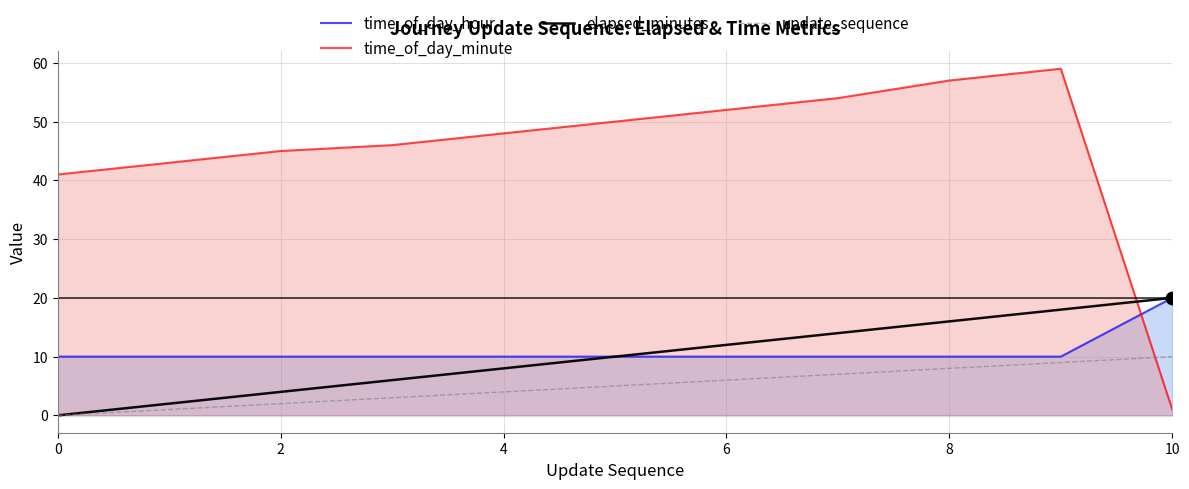

What are all the series names shown in the legend?

time_of_day_hour, time_of_day_minute, elapsed_minutes, update_sequence